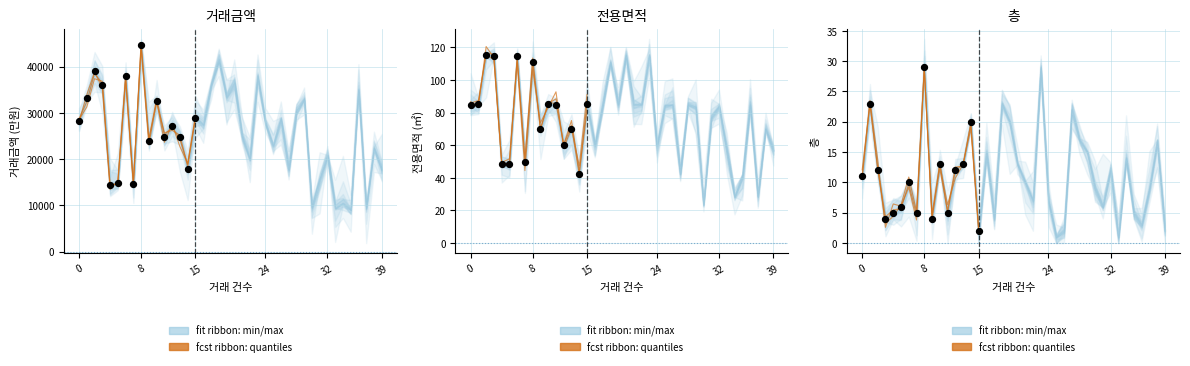

Which series has the largest Y range (max minus min)?

observed